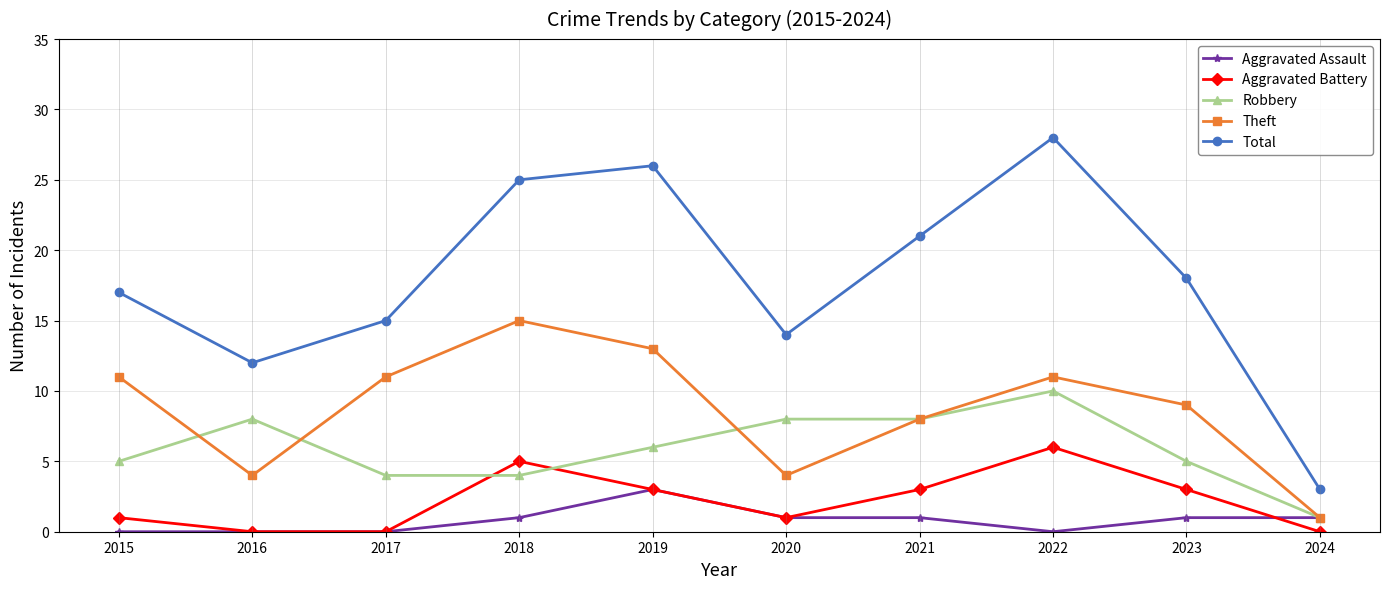

List the series in order of their peak value, highest first.

Total, Theft, Robbery, Aggravated Battery, Aggravated Assault